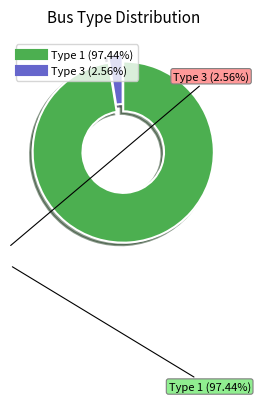

Is there a majority slice in this chart?

Yes